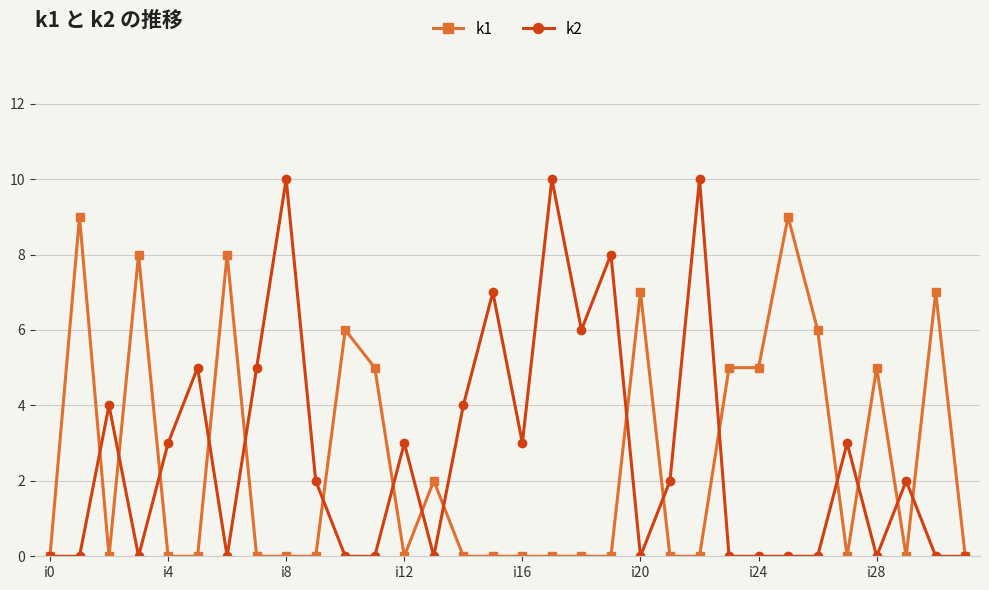

At how many categories does at least one series exceed 1?

30